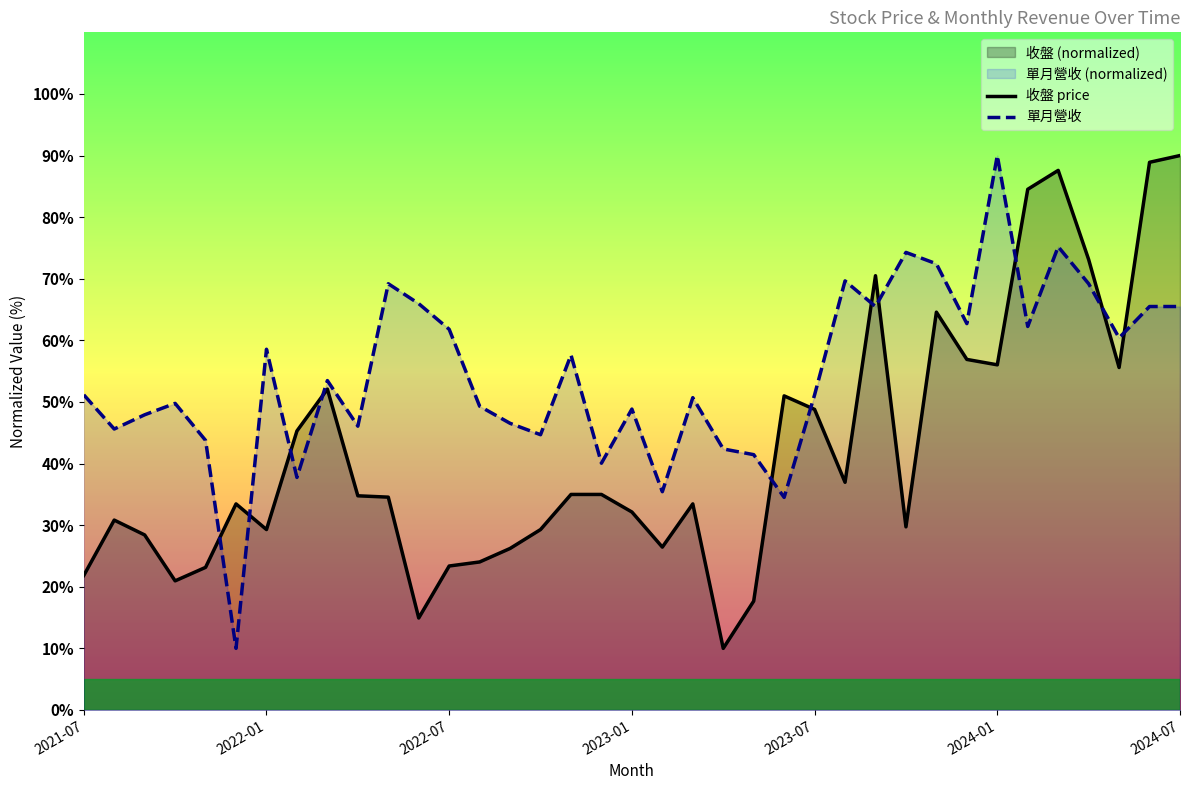

True or false: 收盤 price and 單月營收 intersect in this chart.

True